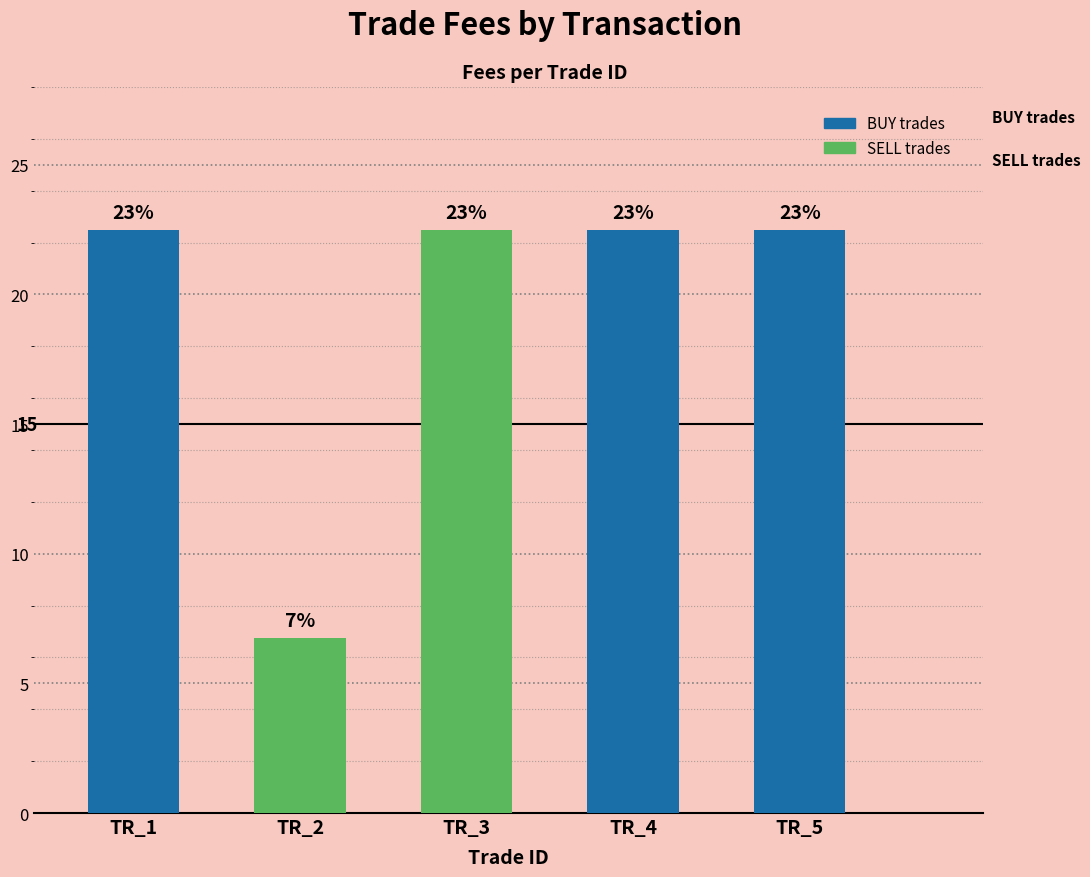

Where does the data first go above 22?

TR_1